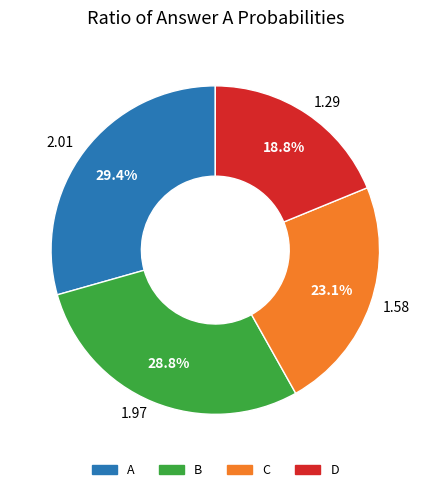

Rank the categories by value from highest to lowest.

2.01, 1.97, 1.58, 1.29